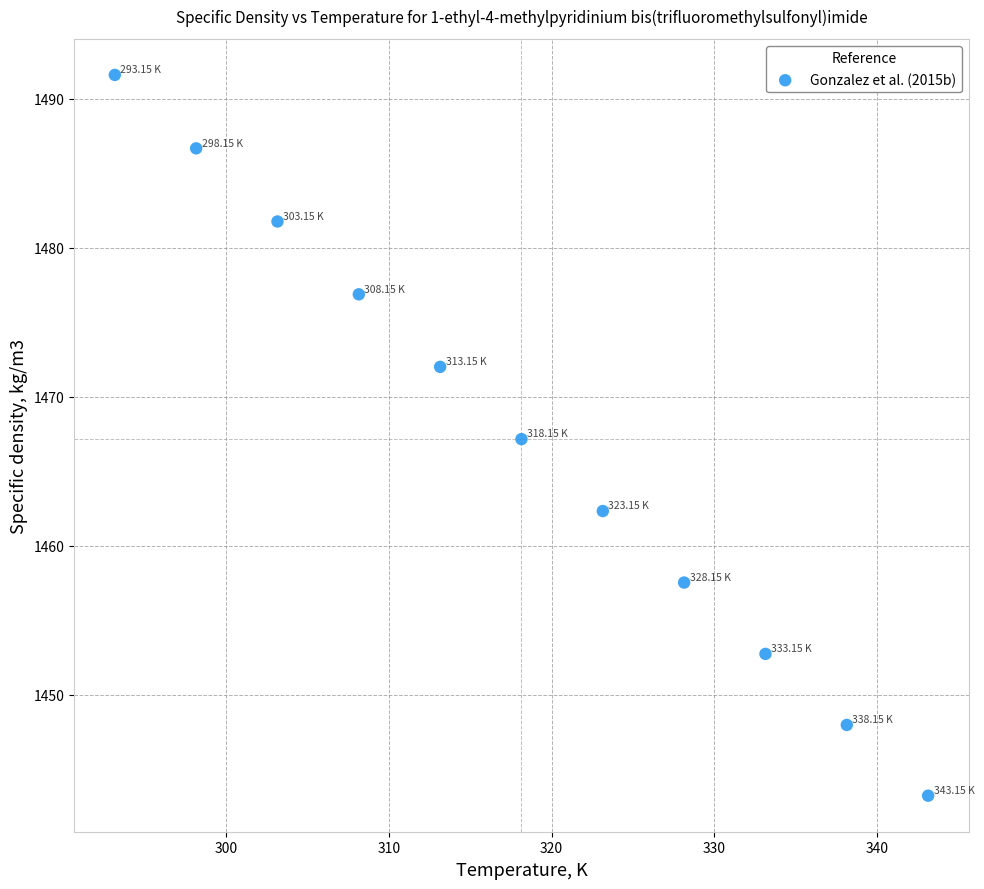

What is the average Y value?

1467.3